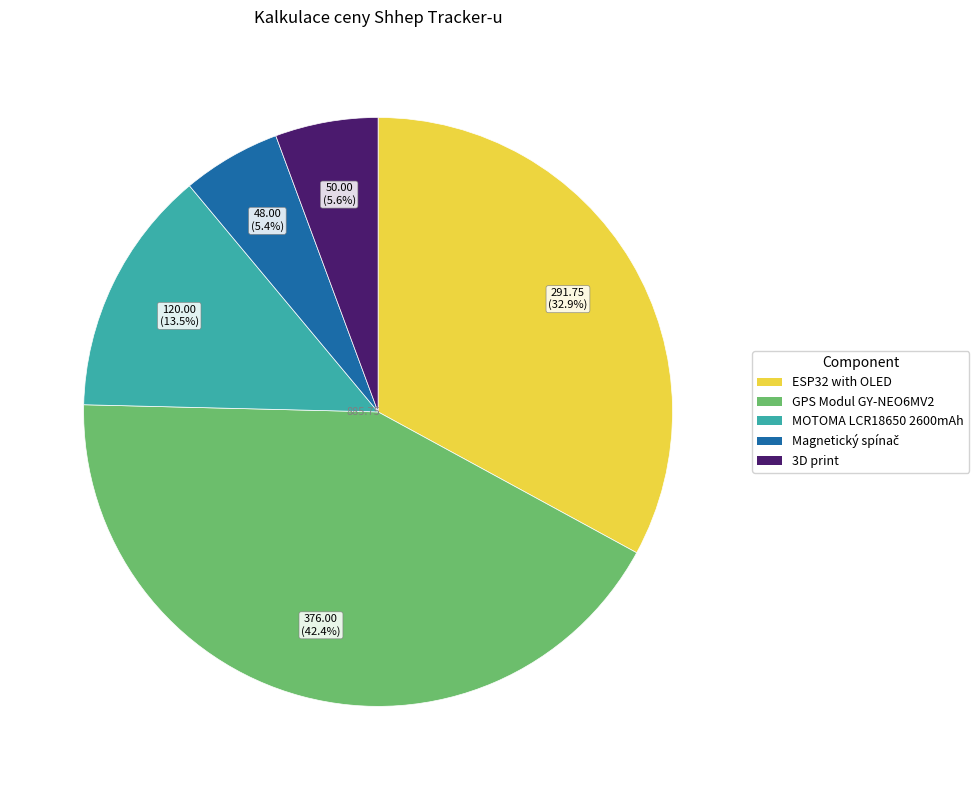

True or false: GPS Modul GY-NEO6MV2 accounts for 42% of the total.

True